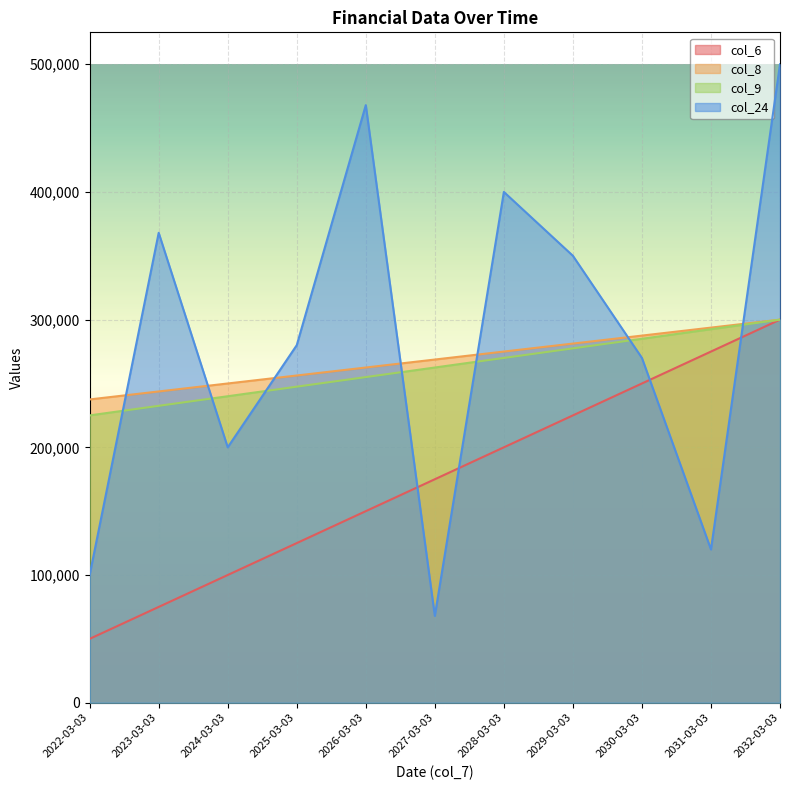

How many categories are shown in the chart?

11